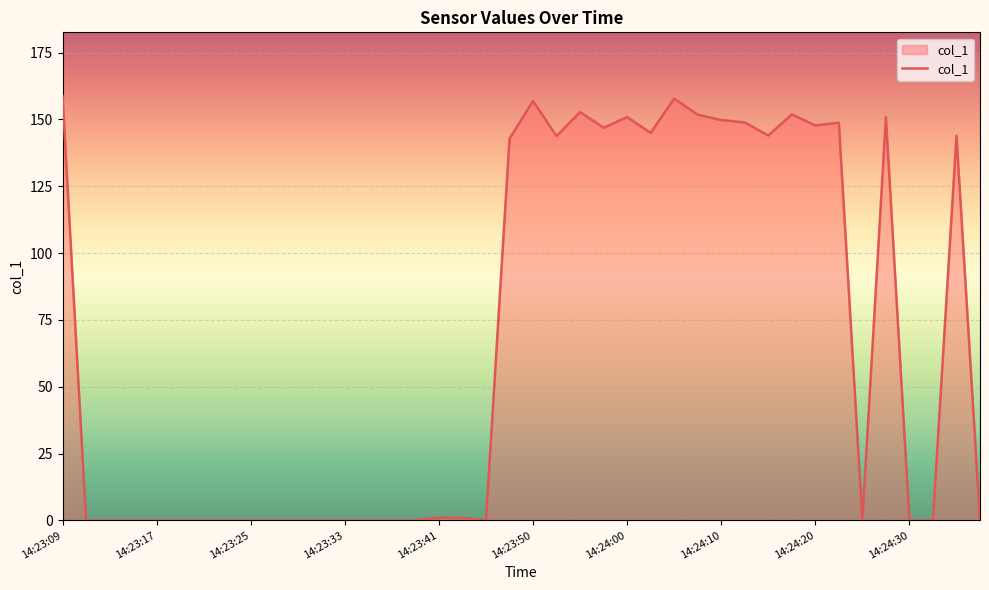

What is the greatest value displayed?

158.8